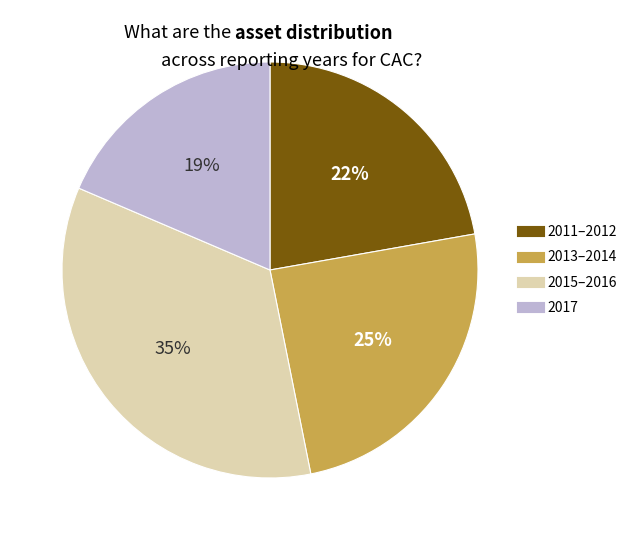

To the nearest percent, what is the difference between the largest and smallest slice percentages?

16%